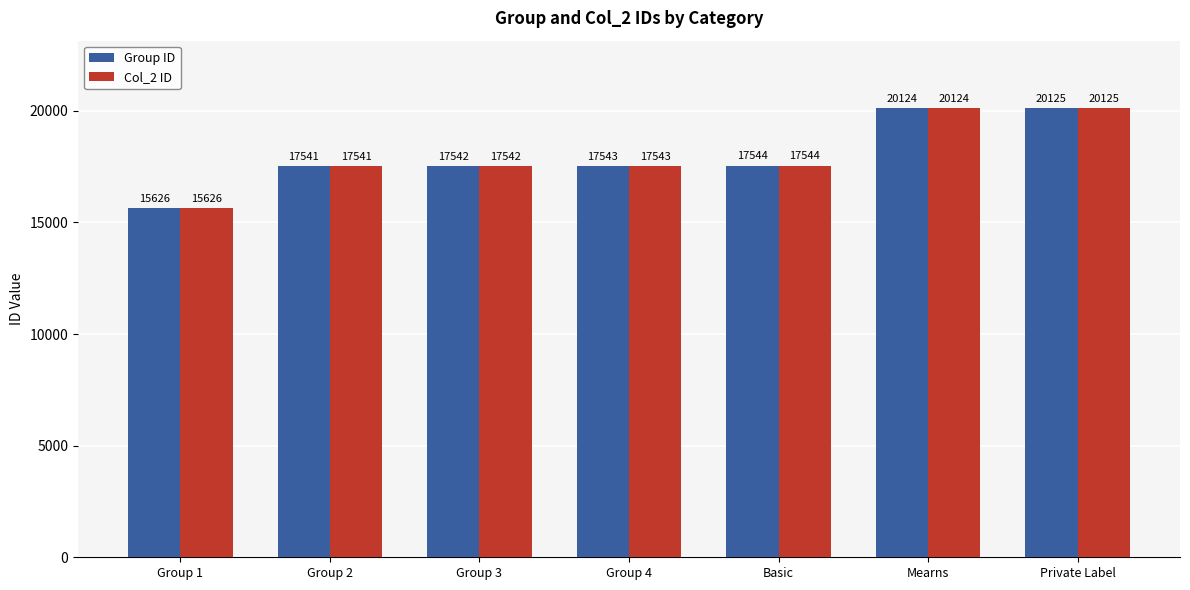

How many categories are shown in the chart?

7